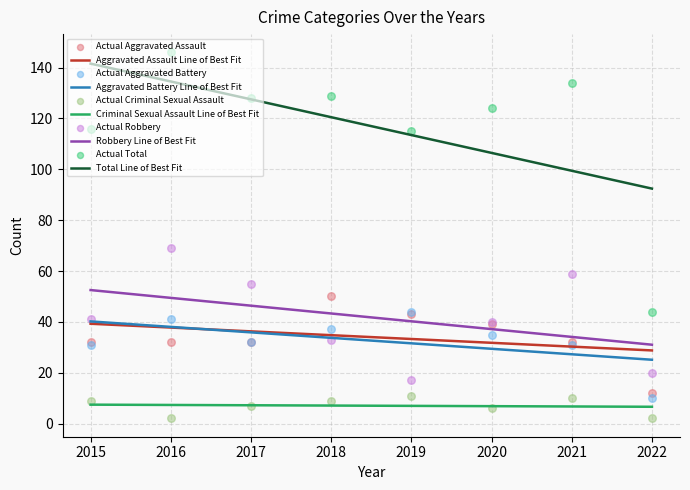

At how many categories does at least one series exceed 97?

7